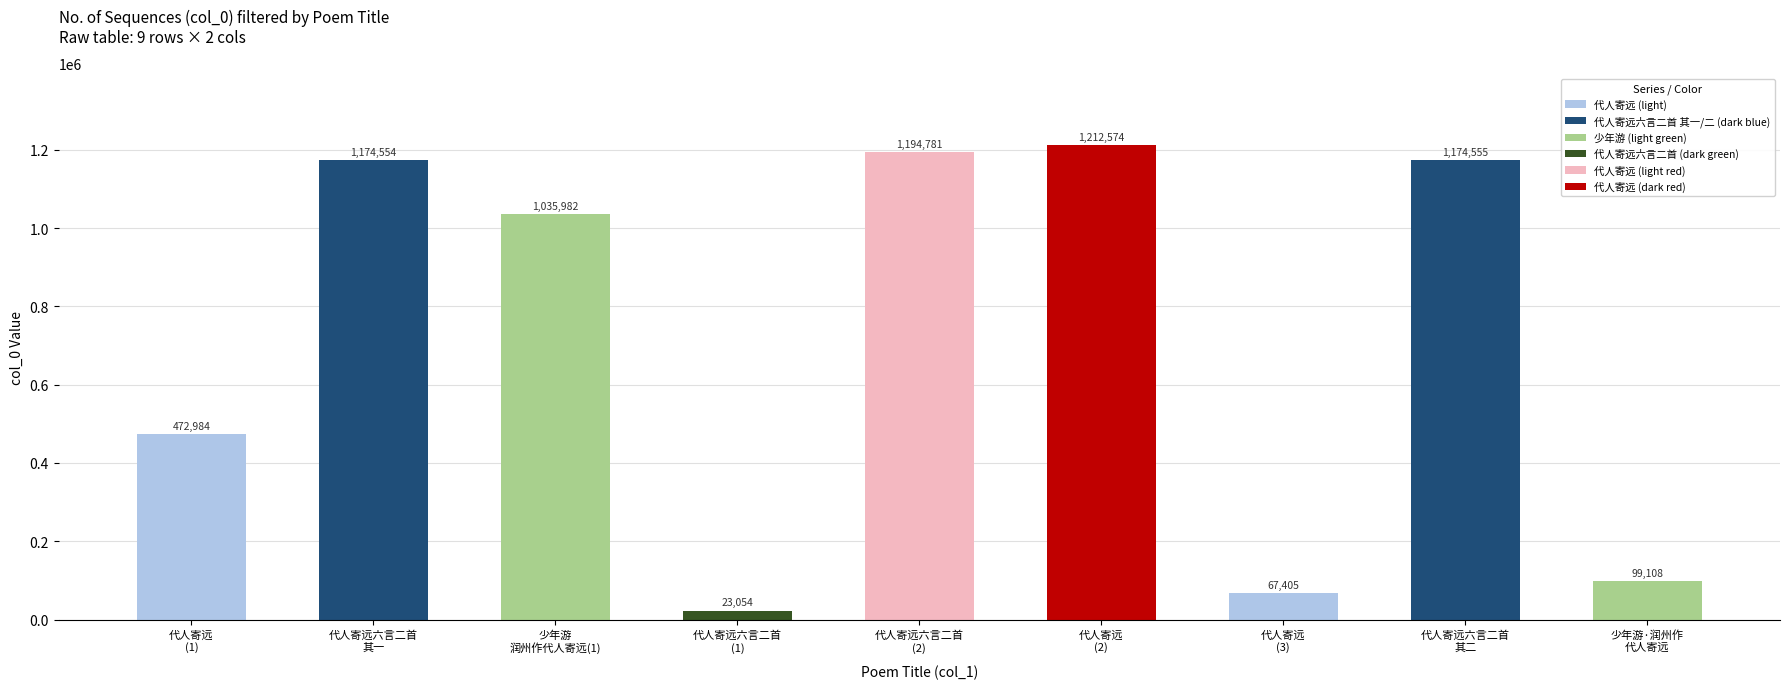

List the labels in order of value, largest first.

代人寄远
(2), 代人寄远六言二首
(2), 代人寄远六言二首
其二, 代人寄远六言二首
其一, 少年游
润州作代人寄远(1), 代人寄远
(1), 少年游·润州作
代人寄远, 代人寄远
(3), 代人寄远六言二首
(1)